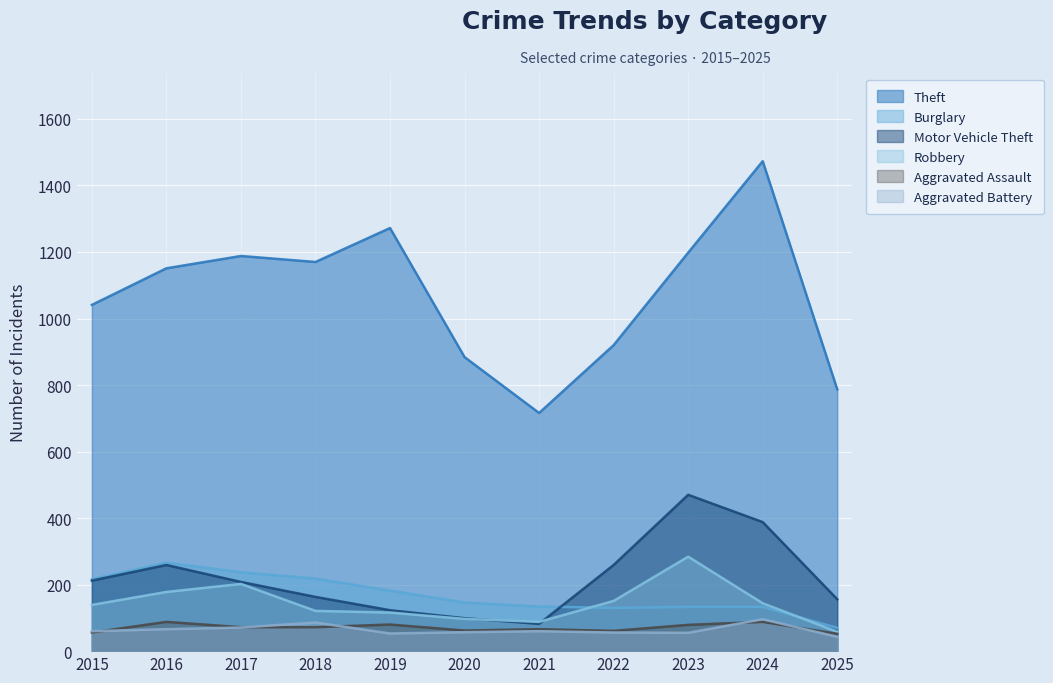

Which category has the highest value across all series?

2024